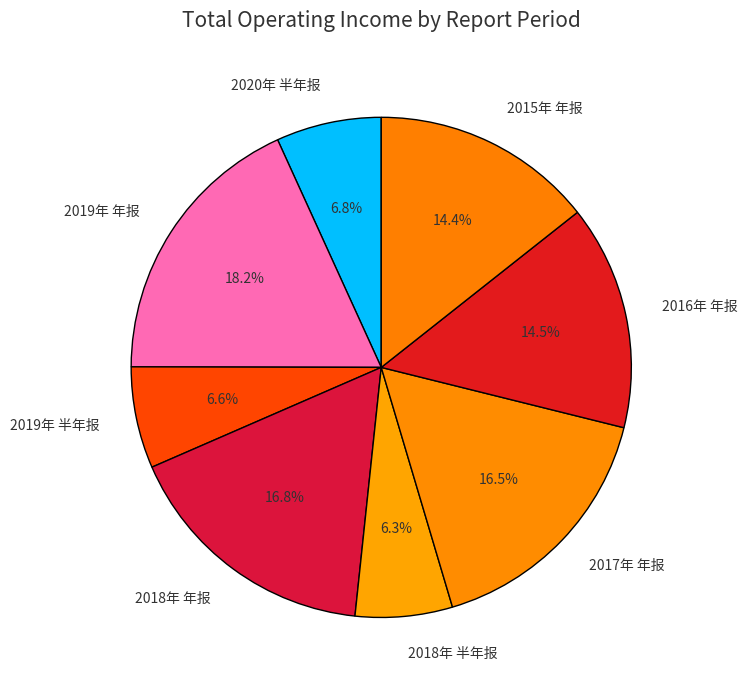

Is there any slice that represents more than half of the pie?

No